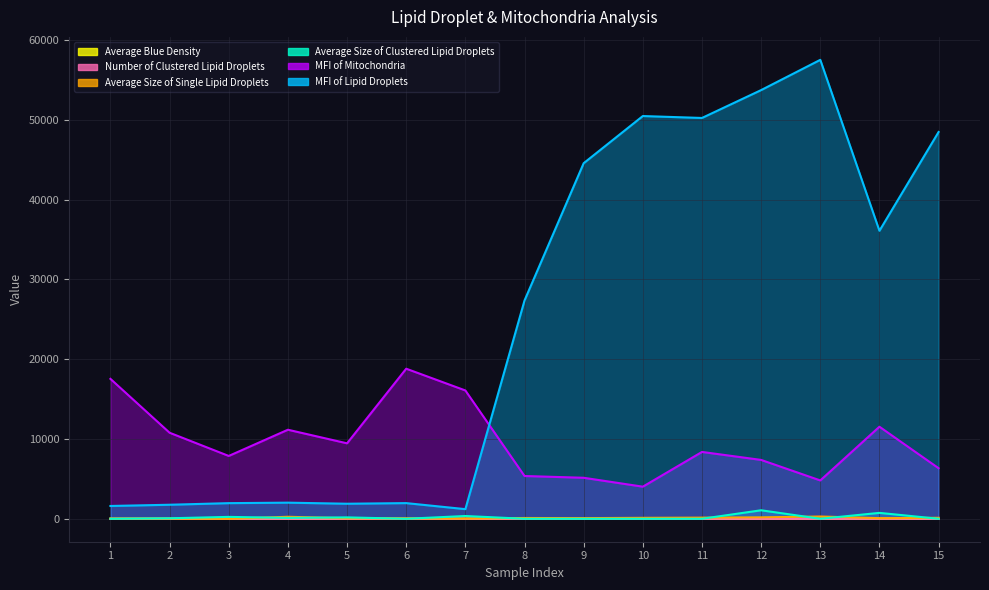

Reading right to left, list all the values displayed in this chart.

MFI of Lipid Droplets: 48472.5	36096.2	57516.3	53725.1	50232.2	50472.2	44562.5	27356.7	1206.9	1963.3	1885.7	2019.9	1959.1	1758.6	1604.2
MFI of Mitochondria: 6335.7	11537.3	4804.9	7375.9	8377.0	4023.7	5138.7	5360.9	16081.1	18806.9	9455.6	11158.9	7873.5	10782.4	17533.1
Average Size of Single Lipid Droplets: 124.6	76.6	285.0	179.2	143.5	119.0	81.5	97.7	28.9	52.0	68.5	250.0	0.0	21.8	24.8
Average Size of Clustered Lipid Droplets: 0.0	739.0	0.0	1066.0	0.0	0.0	0.0	0.0	347.0	0.0	175.8	111.2	237.0	61.0	0.0
Number of Clustered Lipid Droplets: 0.0	1.0	0.0	1.0	0.0	0.0	0.0	0.0	1.0	0.0	4.0	4.0	1.0	2.0	0.0
Average Blue Density: 0.2	0.1	0.1	0.1	0.1	0.1	0.2	0.1	0.1	0.0	0.0	0.2	0.1	0.6	0.1